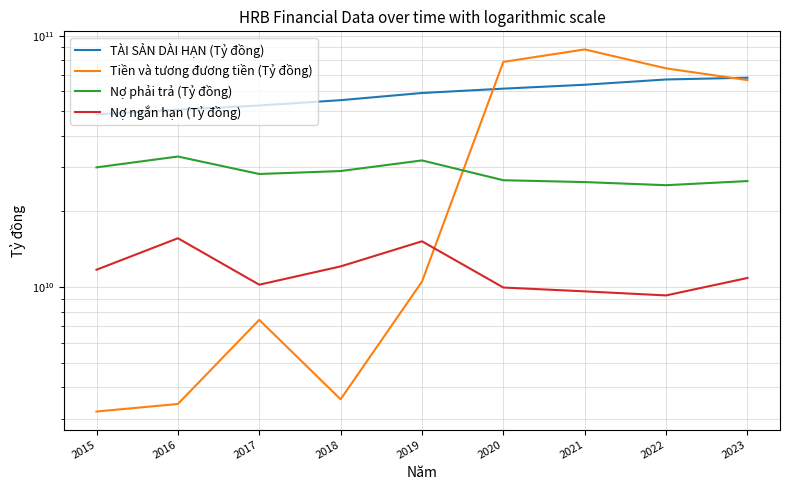

True or false: Nợ phải trả (Tỷ đồng) has a value of 26422202002 at 2023.

True